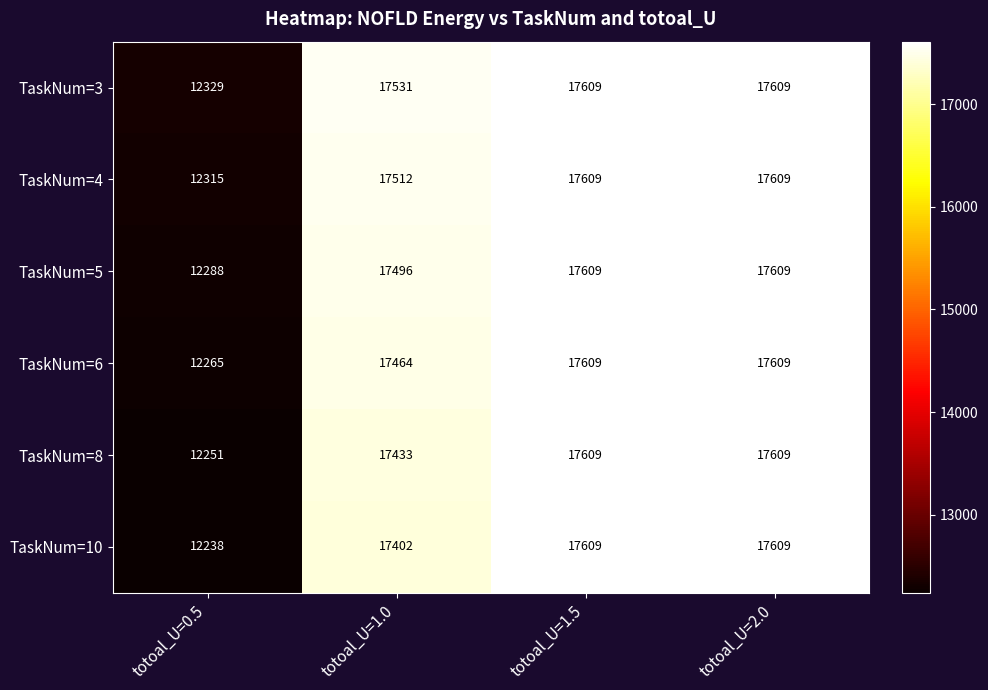

Rank the series at totoal_U=1.0 from highest to lowest value.

TaskNum=3, TaskNum=4, TaskNum=5, TaskNum=6, TaskNum=8, TaskNum=10